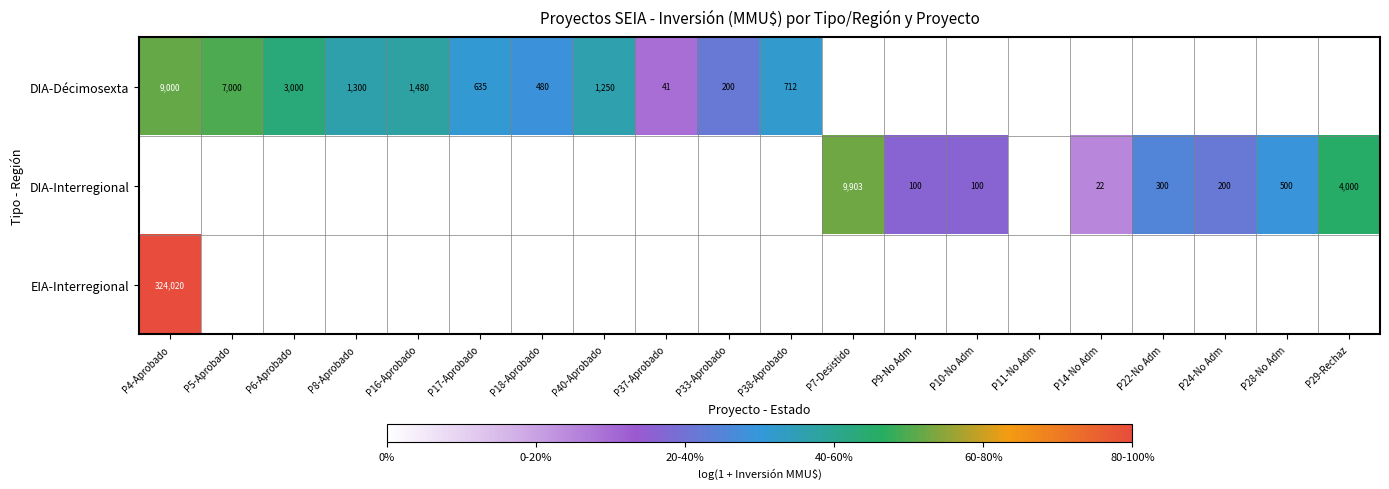

What is the sum of the DIA-Décimosexta values at P4-Aprobado and P37-Aprobado?

9041